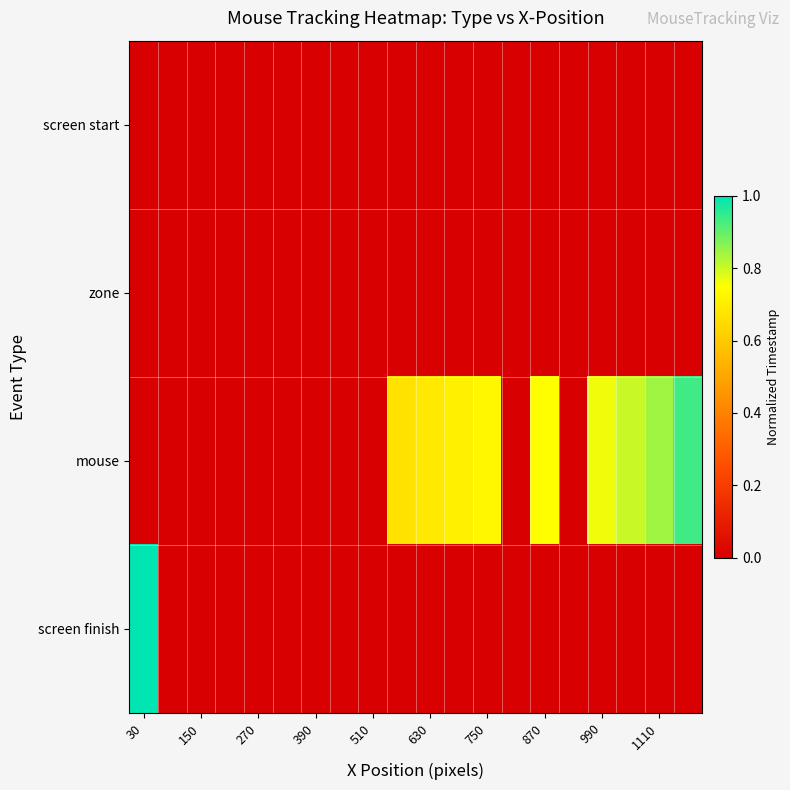

Which series has the largest total across all categories?

mouse